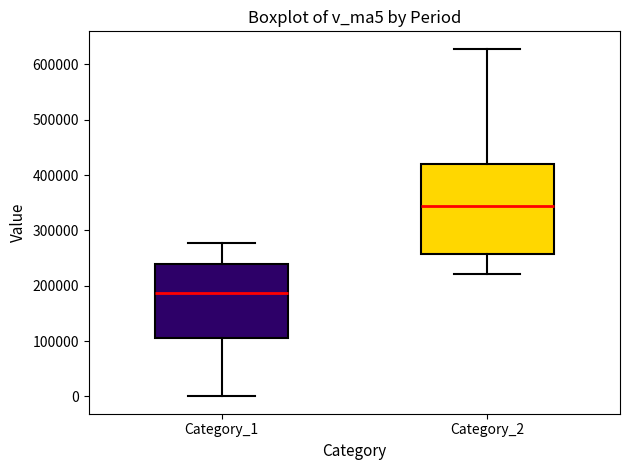

Where does the upper whisker of the box for Category_1 end on the y-axis? The values are not printed on the chart, so give them approximately, as read against the axis.

280000